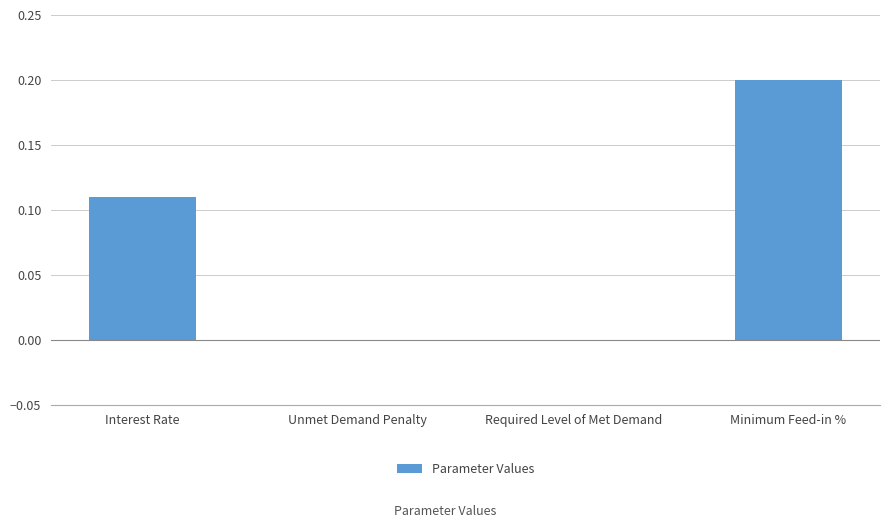

True or false: the data shows 0.0 at Required Level of Met Demand.

True